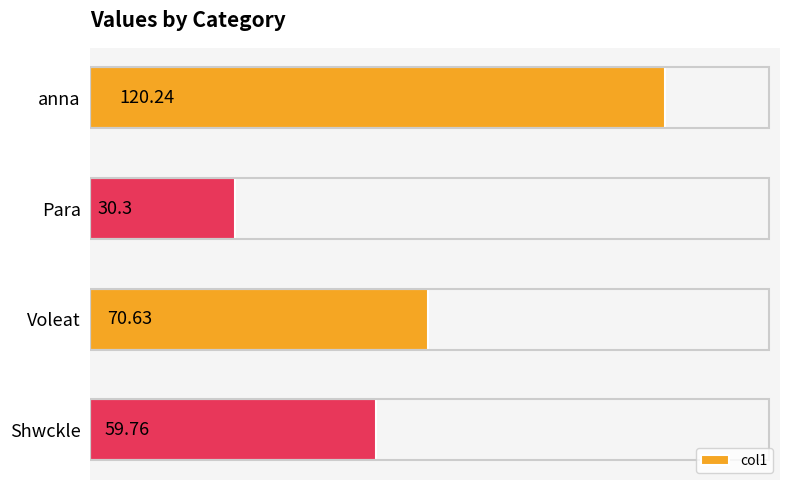

What is the label of the 3rd bar from the top?

Voleat